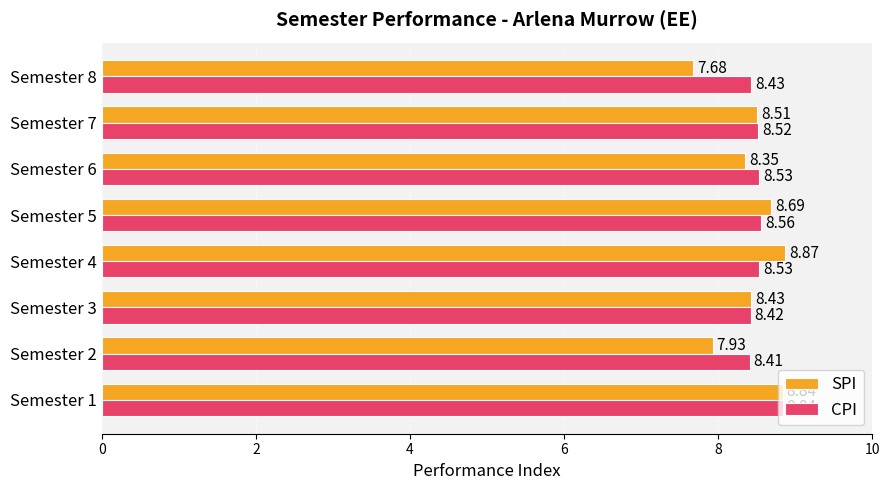

Which series has the widest spread of values?

SPI